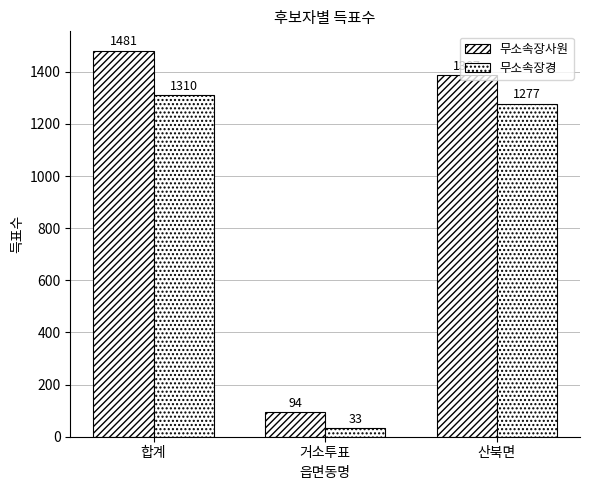

Which series has the widest spread of values?

무소속장사원